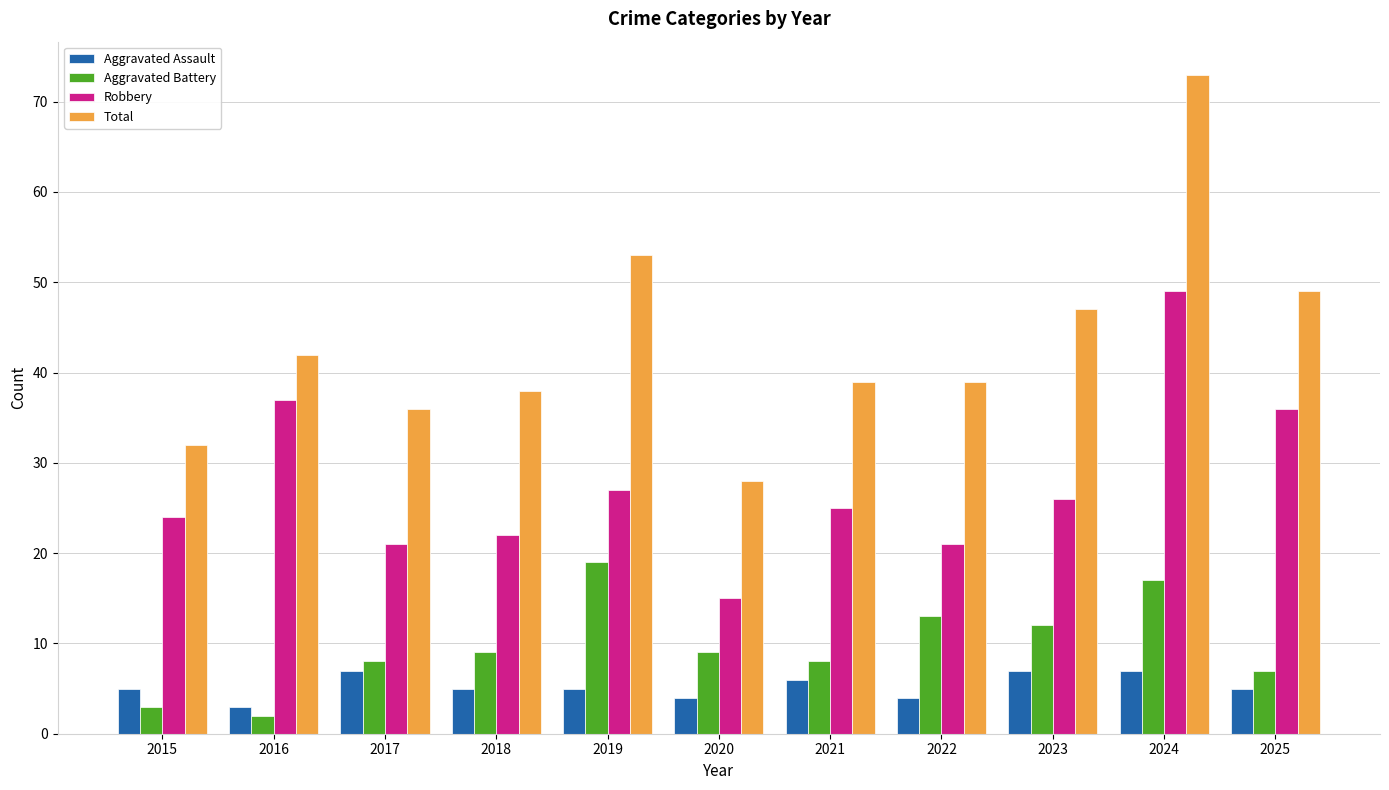

What is the value of the Aggravated Battery bar at the 9th from the left?

12